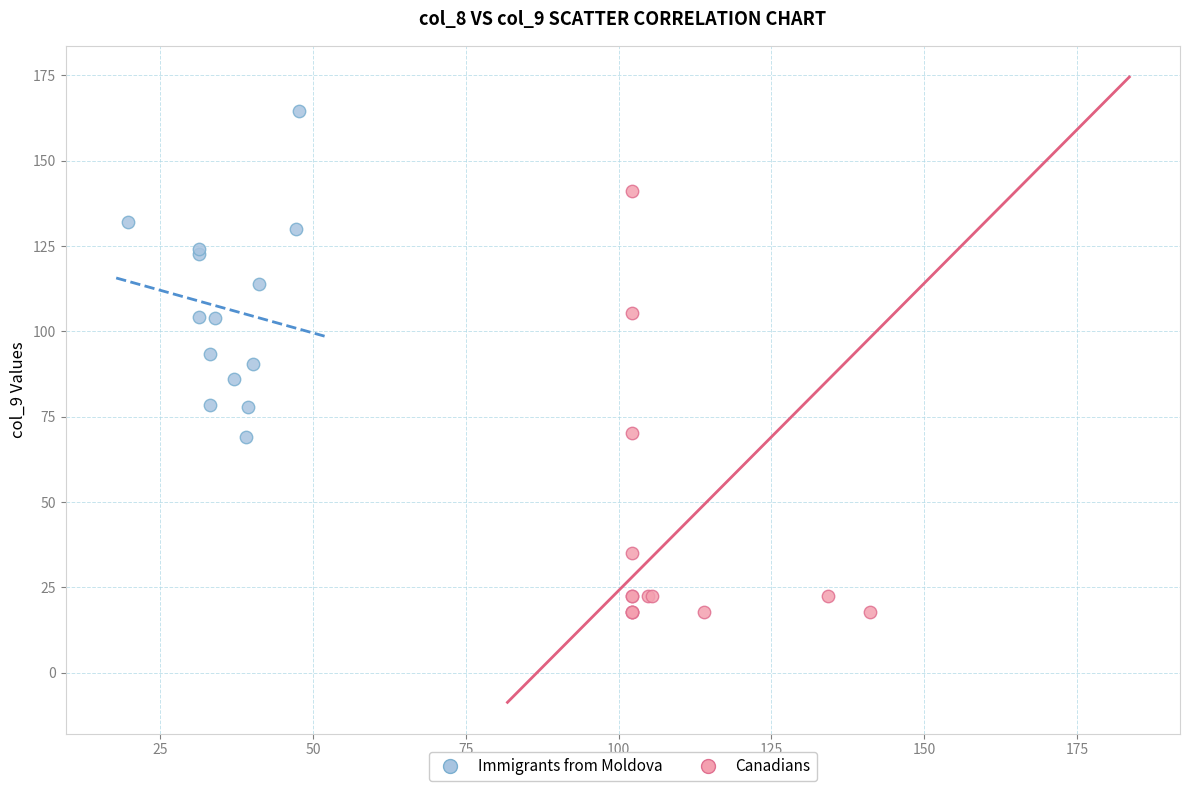

Which series contains the lowest Y value?

Canadians